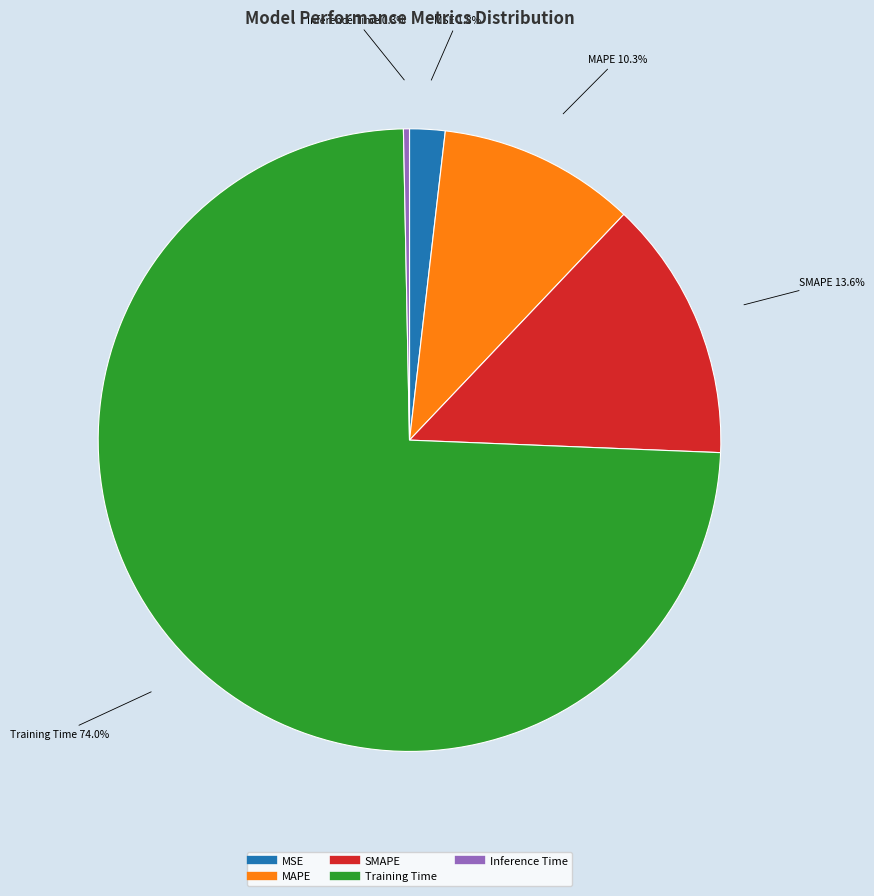

How many segments does this pie chart have?

5